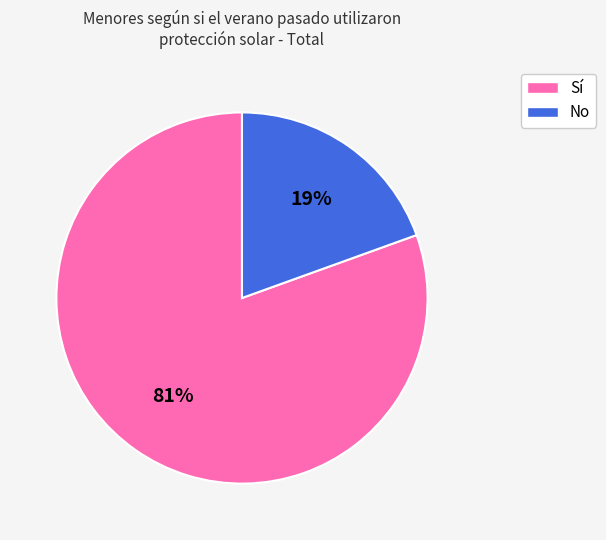

Rank the categories by value from lowest to highest.

No, Sí